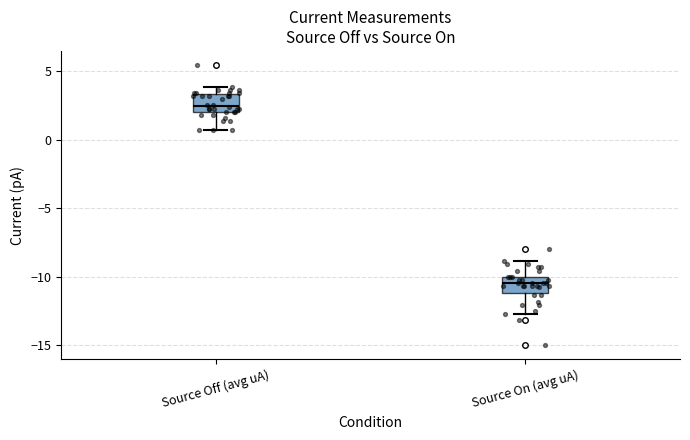

Reading left to right, read every box against the y-axis: the position of its median line, the range the box covers, and the ends of its whiskers. The values are not printed on the chart, so give them approximately, as read against the axis.

Source Off (avg uA): median 2.5, box 2.0 to 3.5, whiskers 0.5 to 4.0
Source On (avg uA): median -10.5, box -11.0 to -10.0, whiskers -12.5 to -9.0